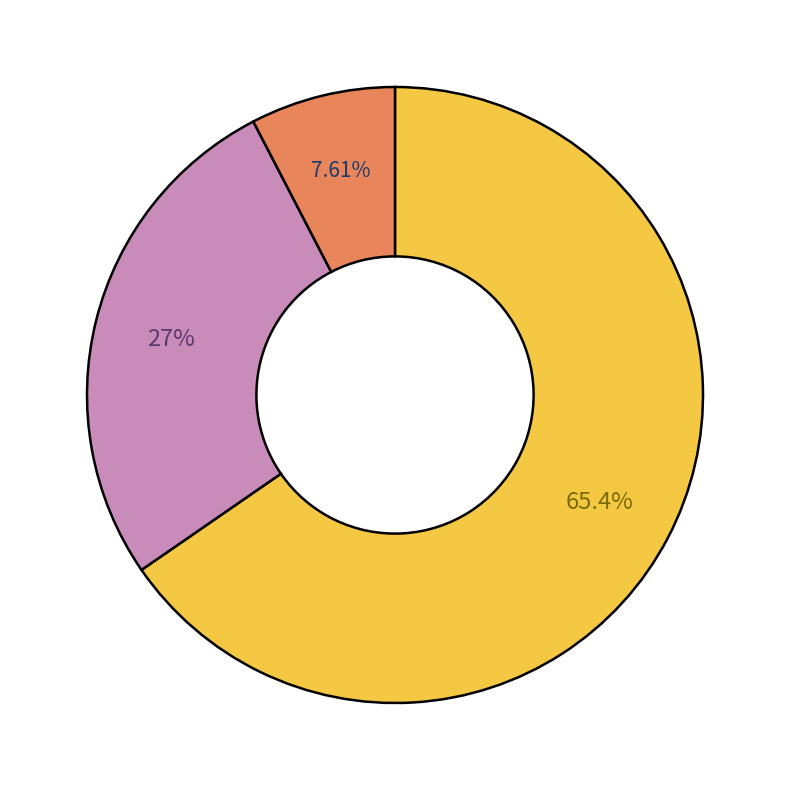

Is there any slice that represents more than half of the pie?

Yes